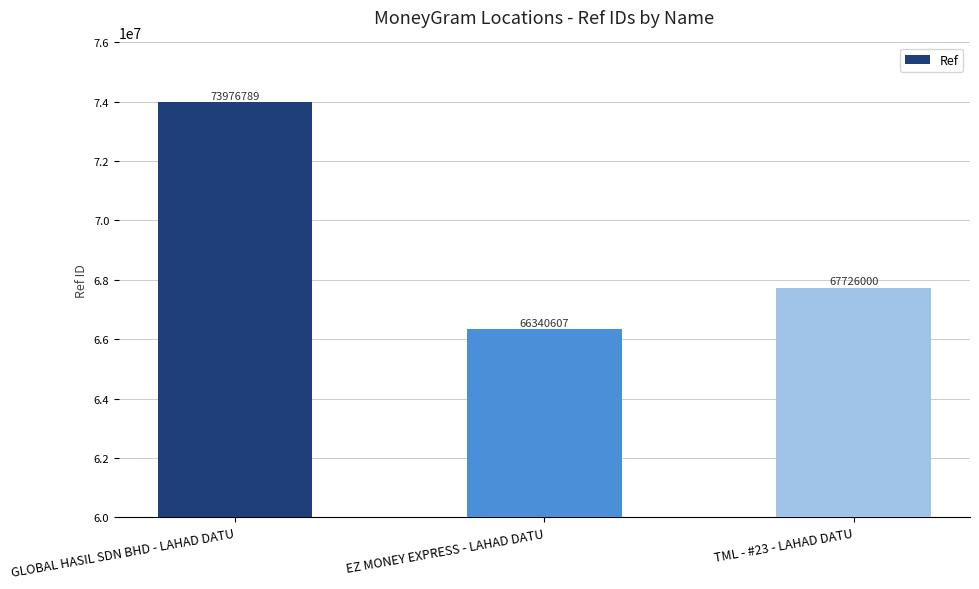

Where does the data first go above 67726000?

GLOBAL HASIL SDN BHD - LAHAD DATU